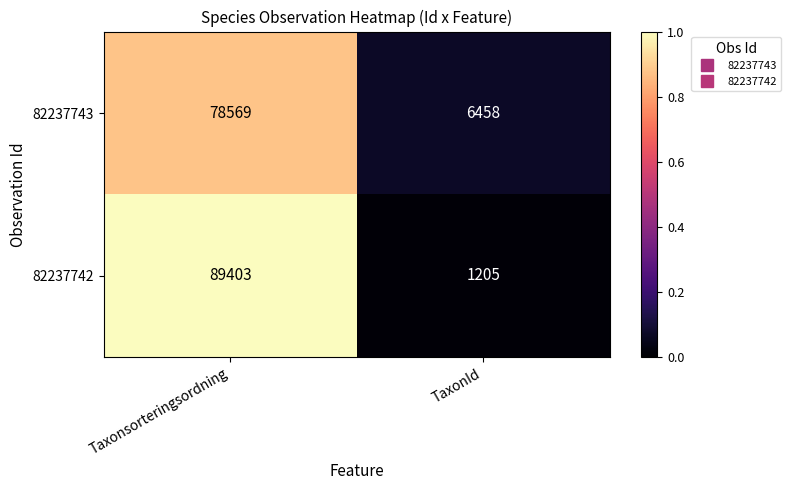

What is the sum of all 82237743 values?

85027